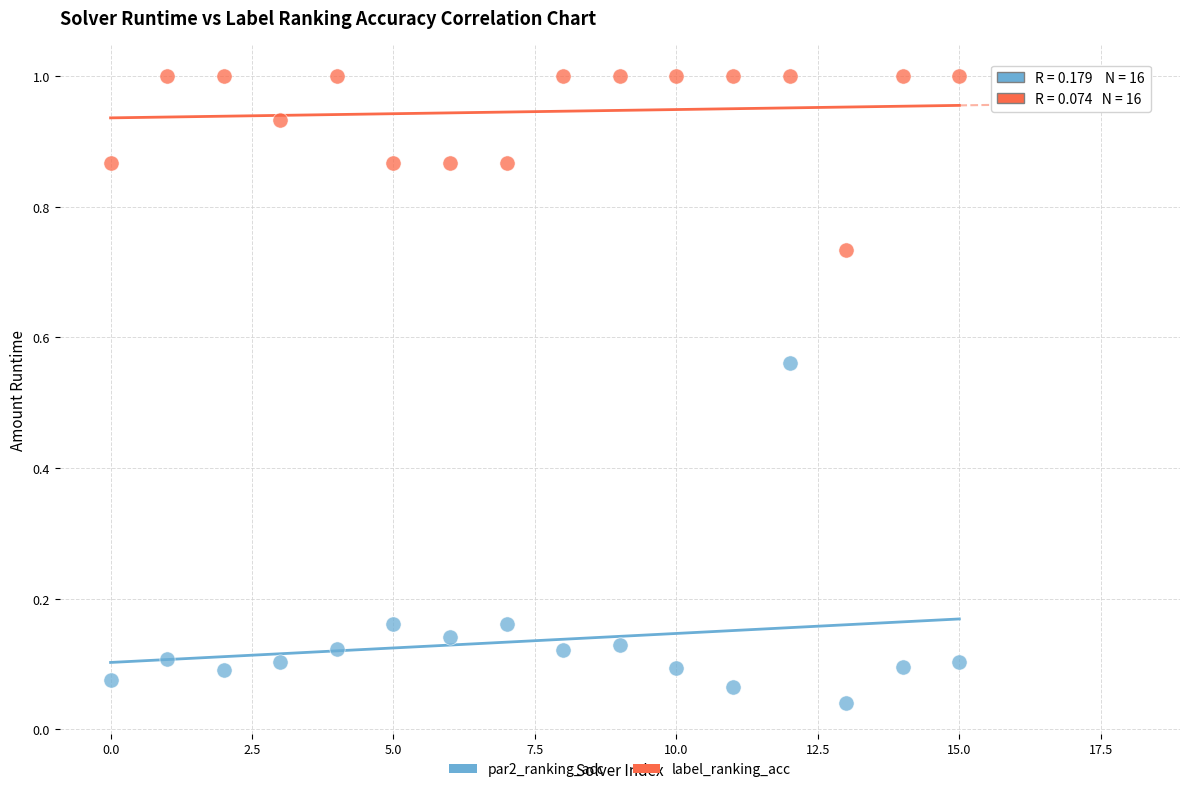

Which series has the largest Y range (max minus min)?

par2_ranking_acc